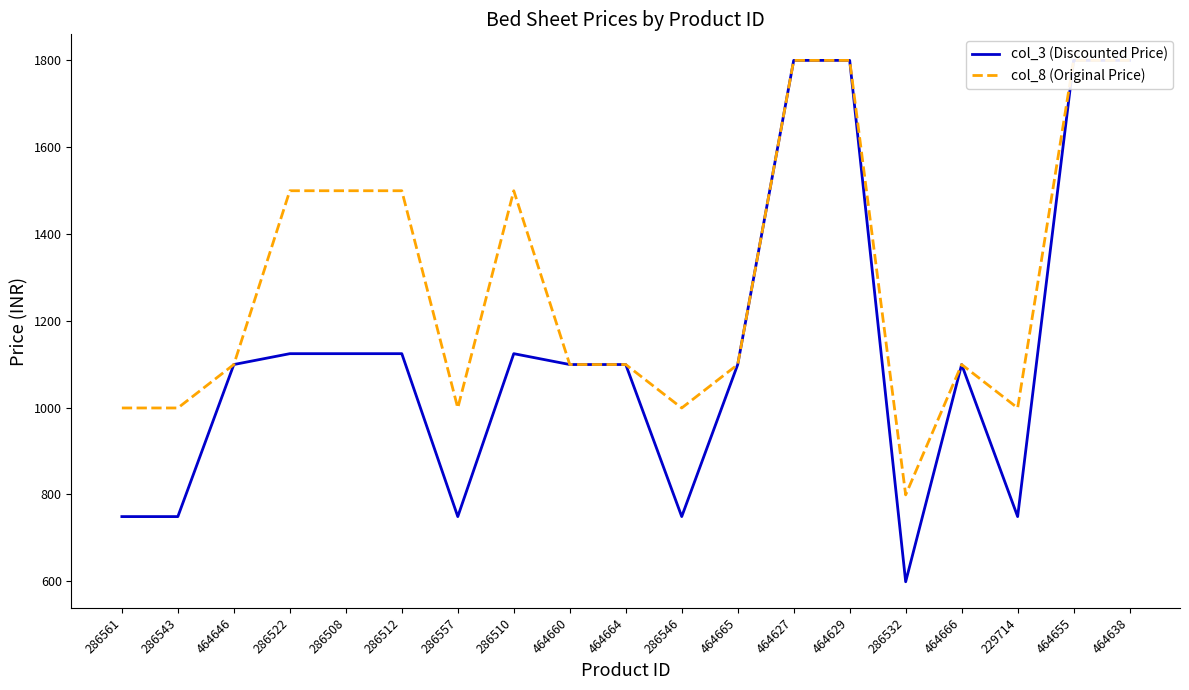

Does the chart have visible grid lines?

No